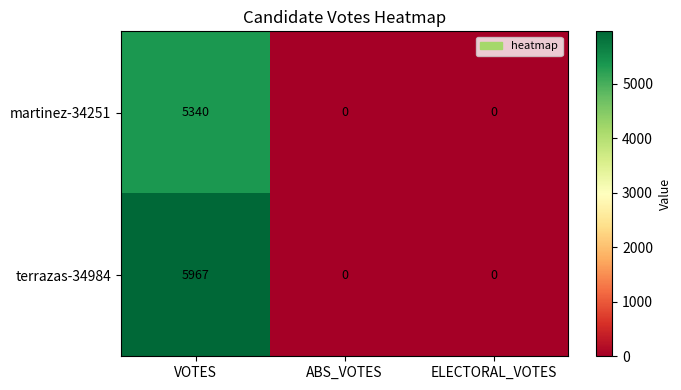

Count the martinez-34251 values in the range 0 to 5340.

3